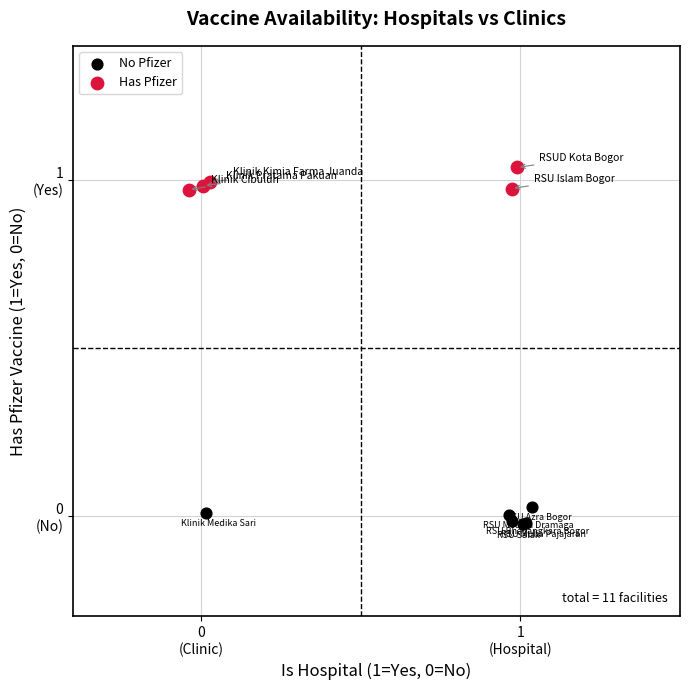

Which series has the largest Y range (max minus min)?

Has Pfizer